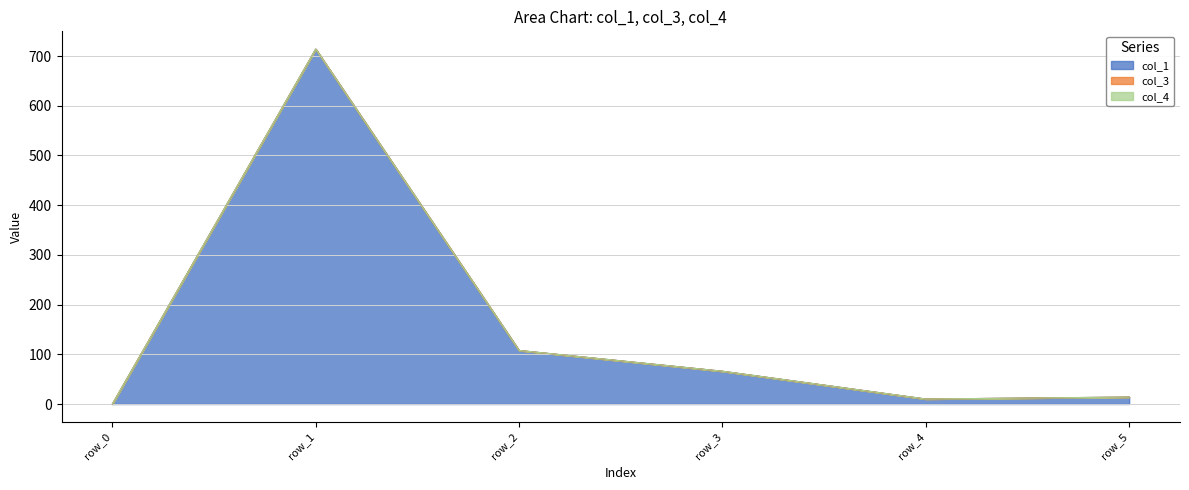

How many interior local peaks does the col_1 series have?

1